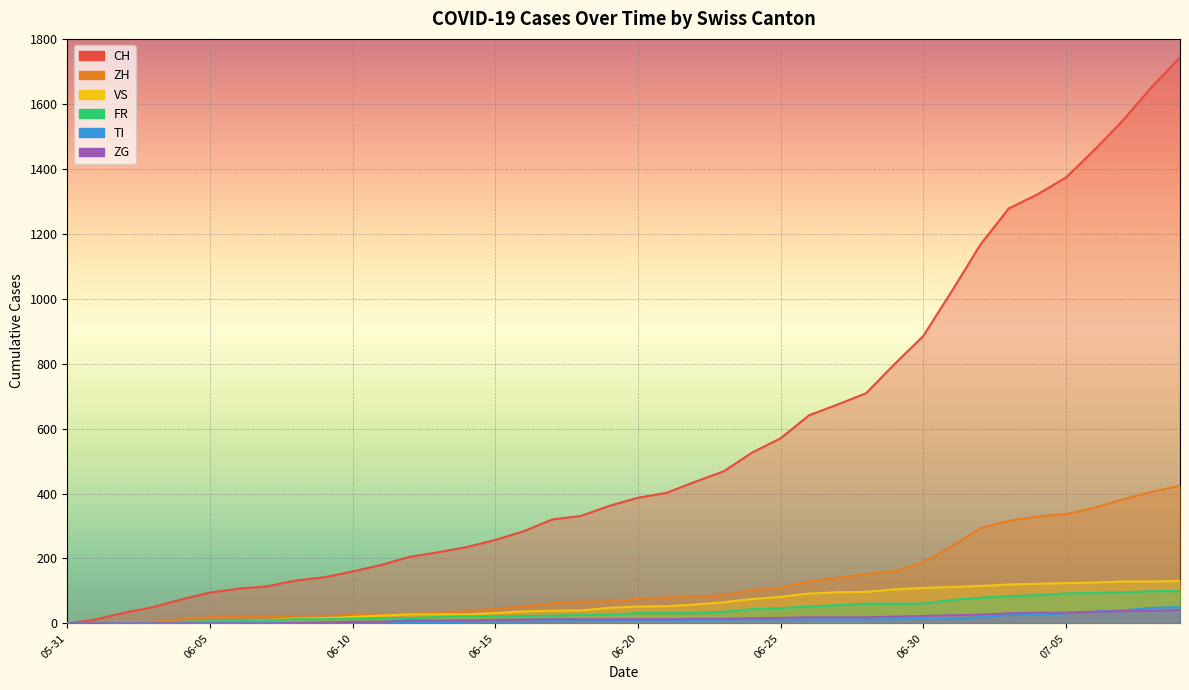

What position from the left is 06-25?

26